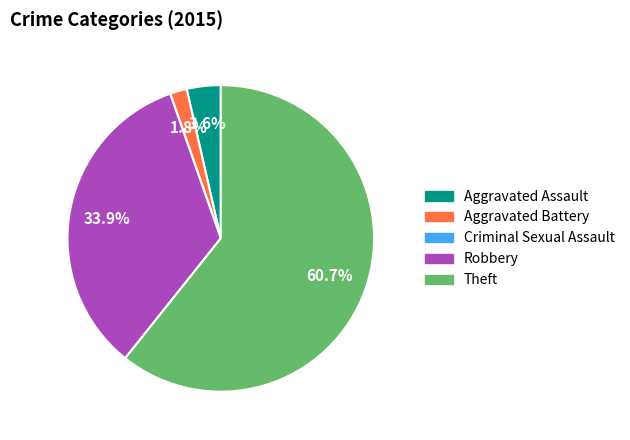

Which has a higher value, Theft or Robbery?

Theft